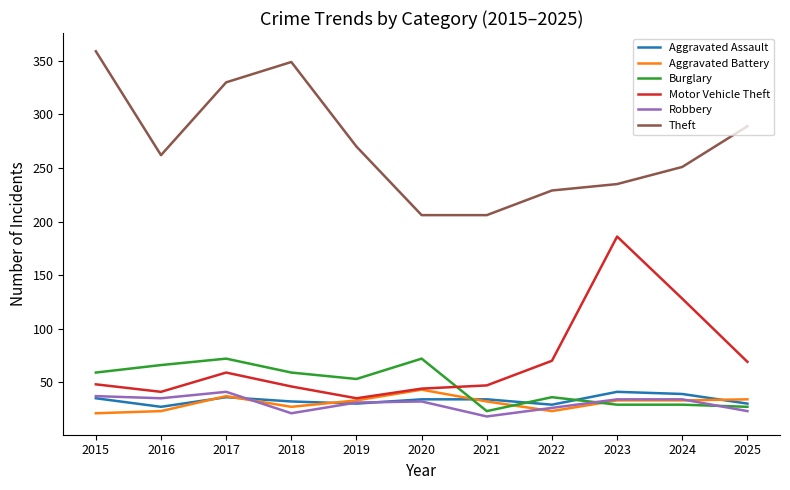

What is the highest value of the Aggravated Assault series?

41